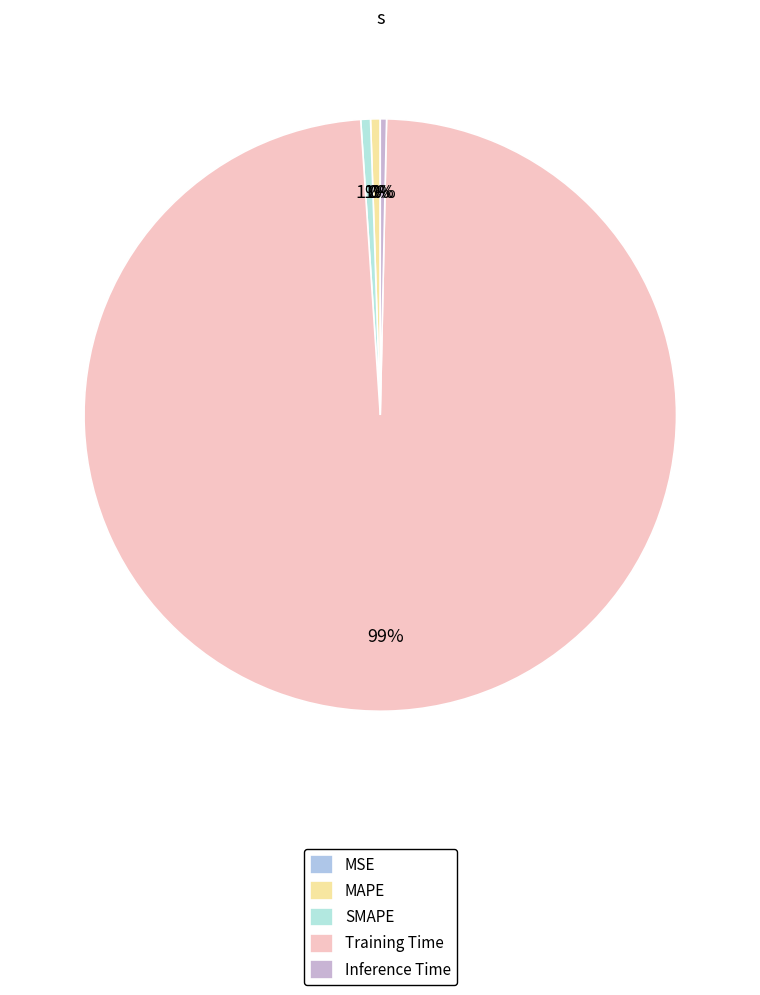

Which slice is the smallest?

MSE